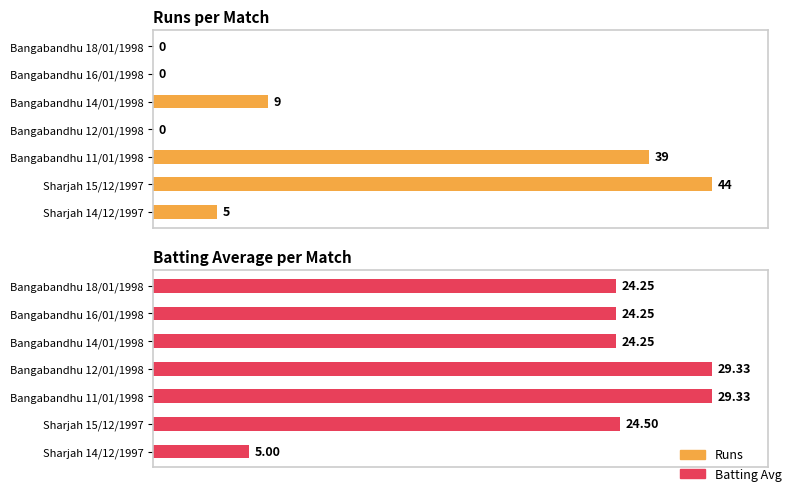

Rank the series by their average value, from lowest to highest.

Runs, Batting Avg